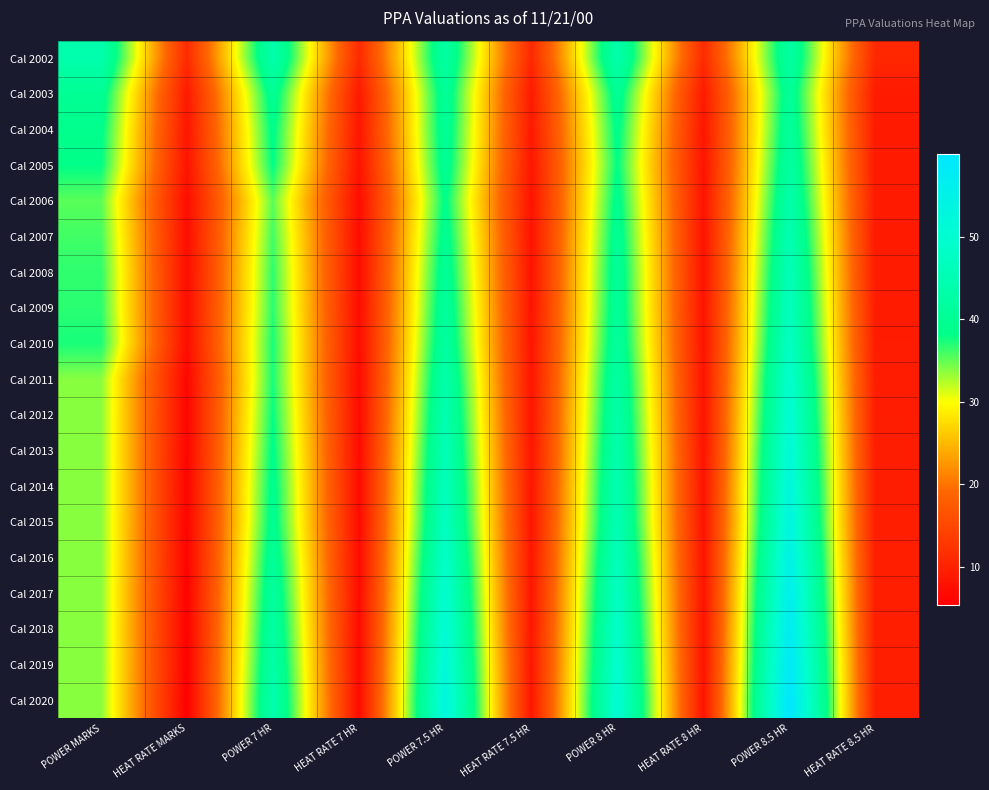

Which series has the largest total across all categories?

Cal 2020